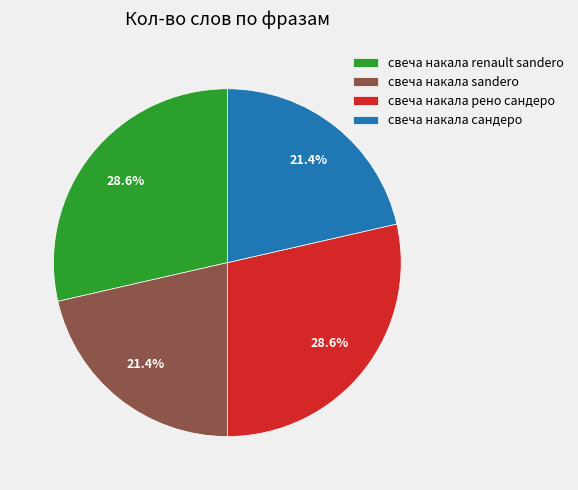

Combined, do свеча накала renault sandero and свеча накала рено сандеро account for over 50%?

Yes